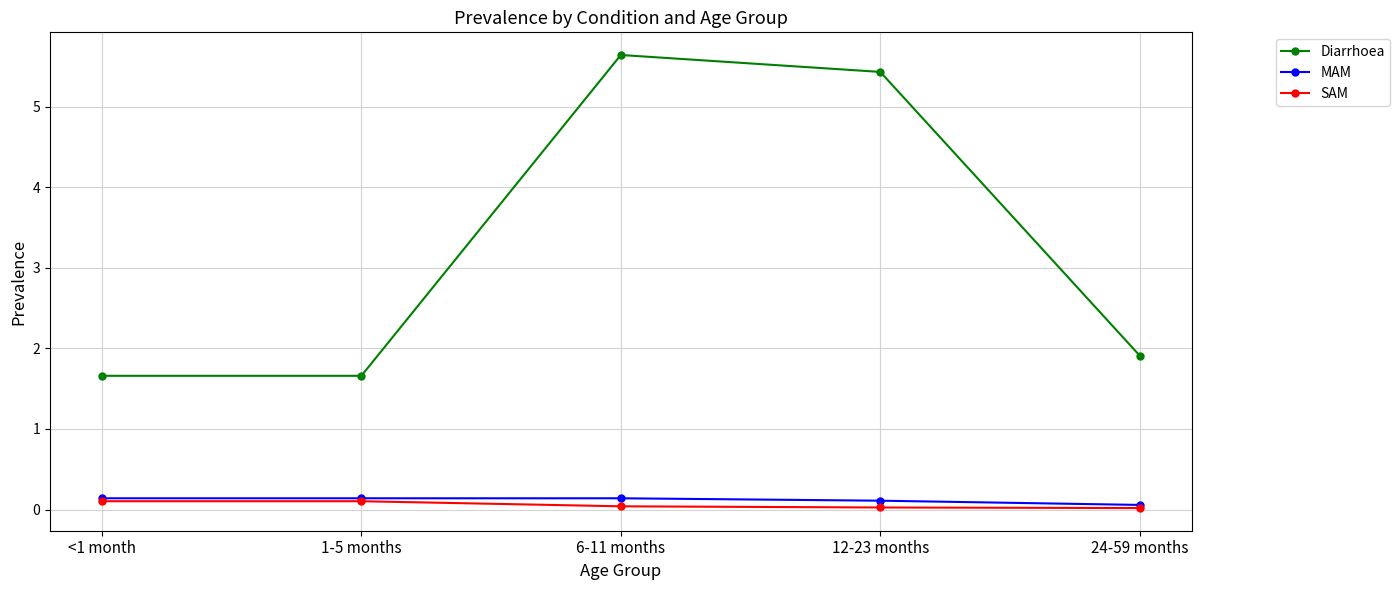

How many lines are shown in the chart?

3